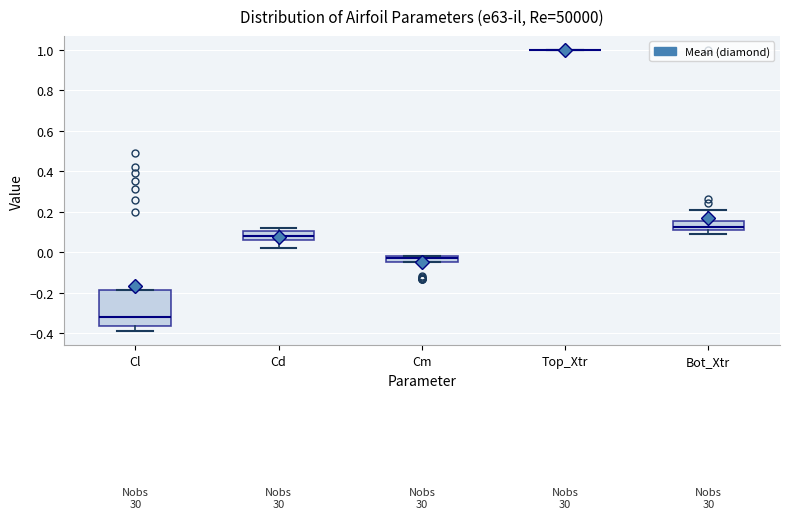

Comparing the boxes themselves (not the whiskers), which one is the tallest?

Cl